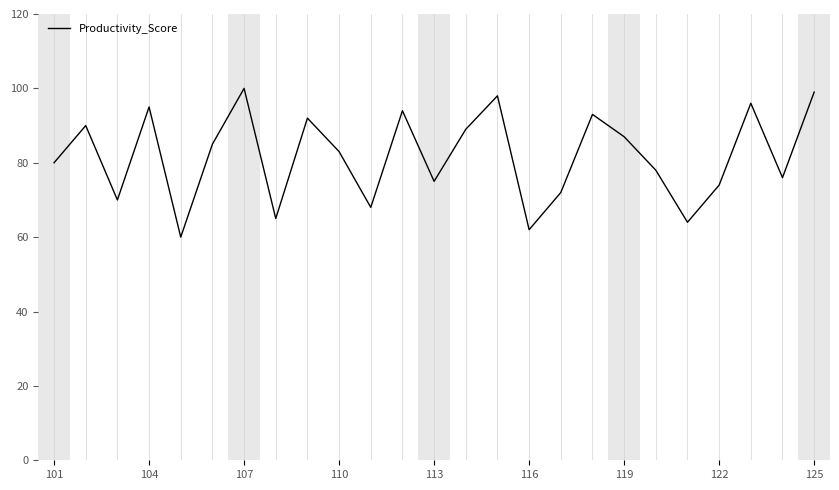

What is the maximum value shown in the chart?

100